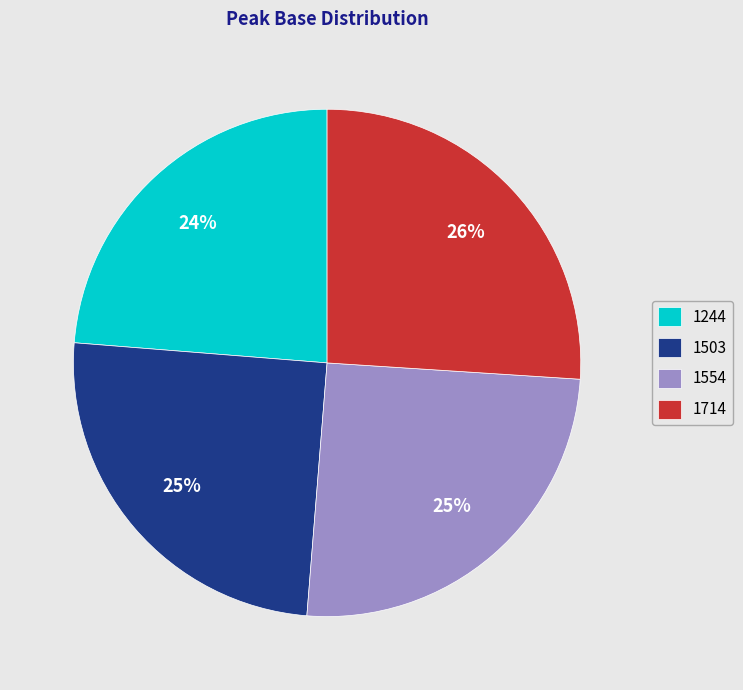

How many segments does this pie chart have?

4